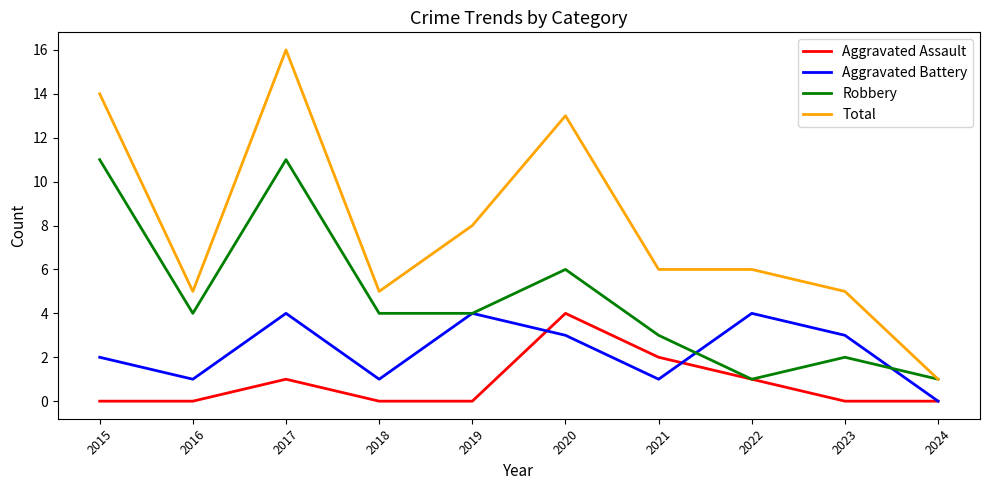

What is the maximum value shown in the chart?

16